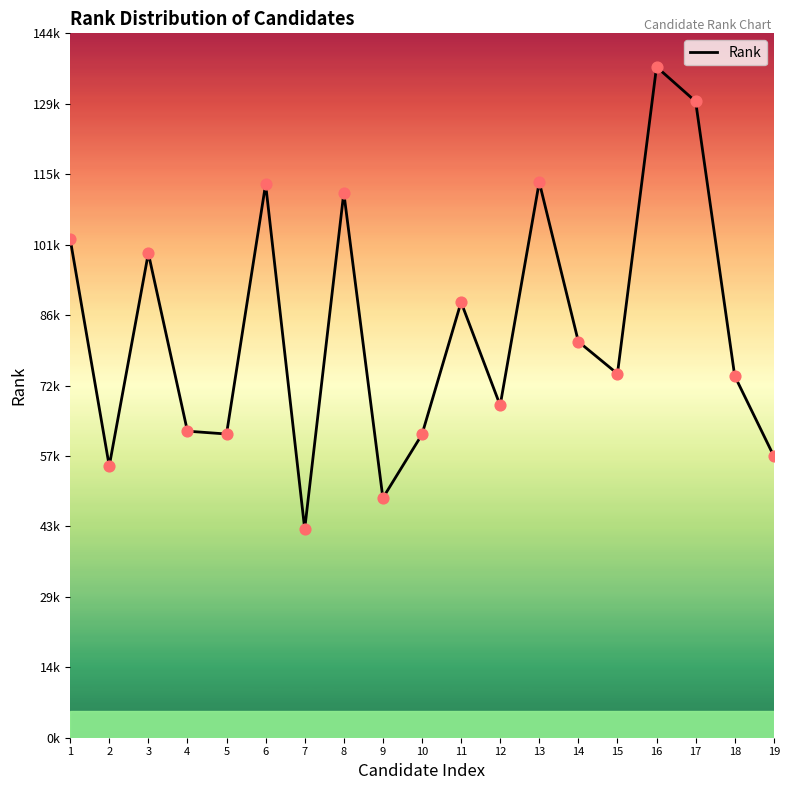

Approximately how many times larger is the value at 9 compared to 11?

0.6